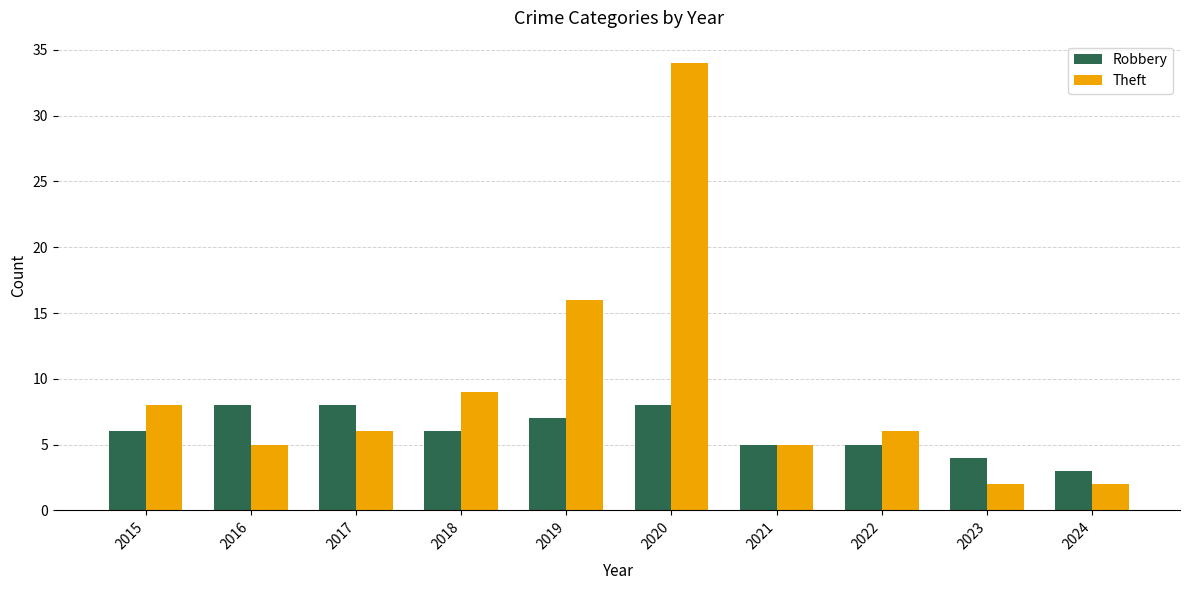

Reading left to right, list all the values displayed in this chart.

Robbery: 6	8	8	6	7	8	5	5	4	3
Theft: 8	5	6	9	16	34	5	6	2	2